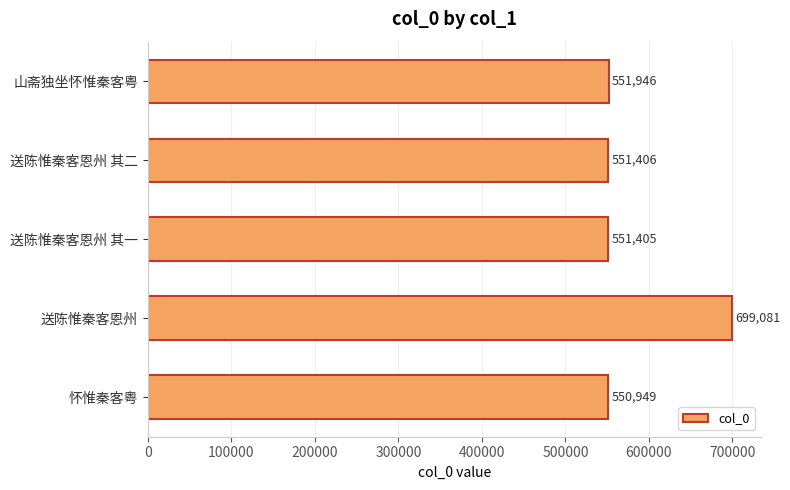

The value at 怀惟秦客粤 is 356255. True or false?

False